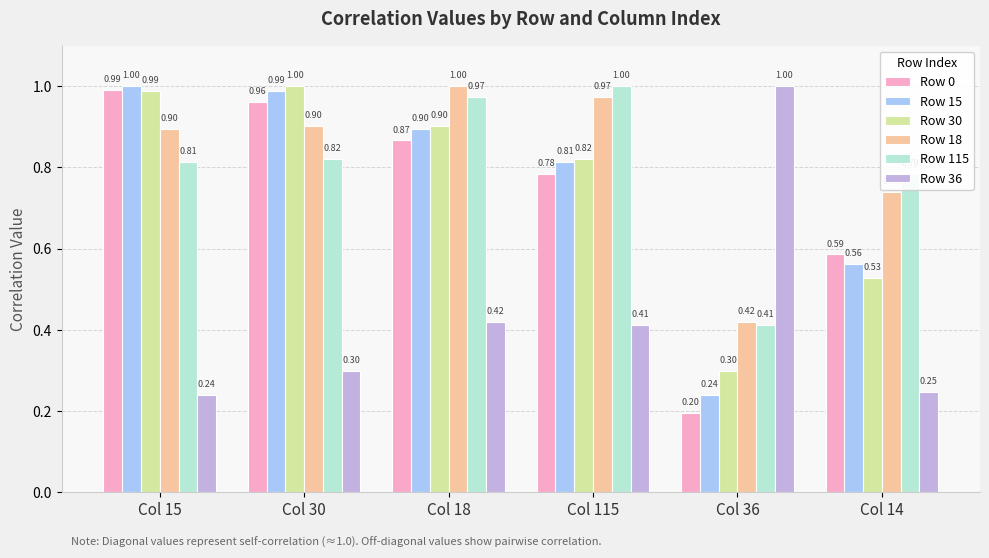

Rank the categories by Row 15 value from highest to lowest.

Col 15, Col 30, Col 18, Col 115, Col 14, Col 36